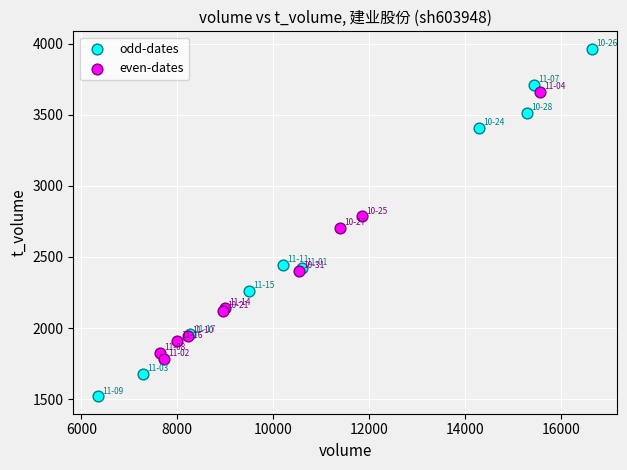

Which series contains the lowest Y value?

odd-dates